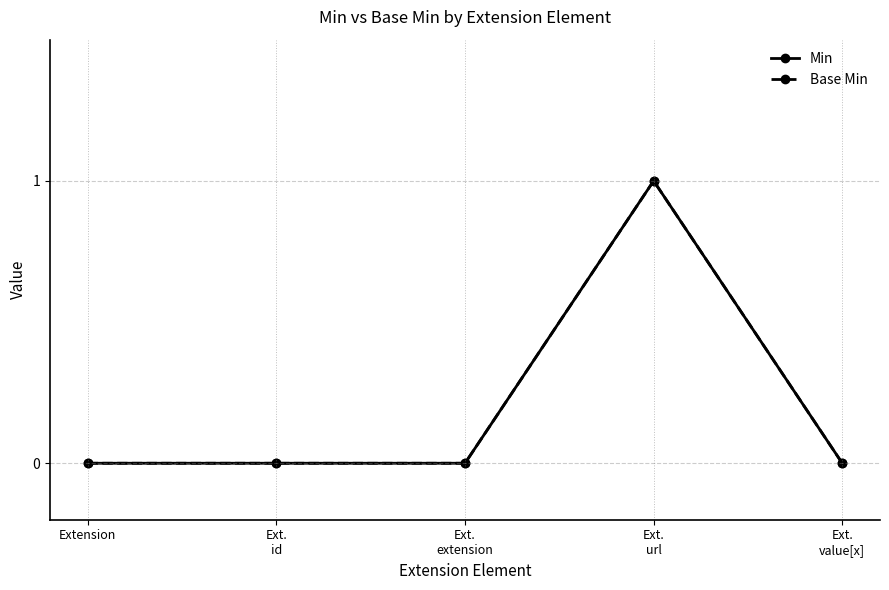

What position from the right is Extension?

5